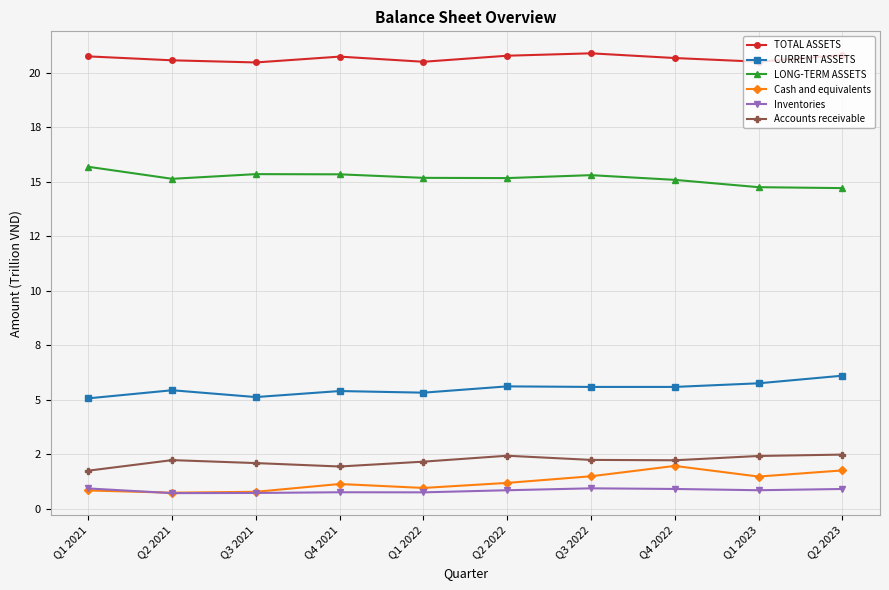

Reading left to right, extract all data points from this chart.

TOTAL ASSETS: 20.8	20.6	20.5	20.7	20.5	20.8	20.9	20.7	20.5	20.8
CURRENT ASSETS: 5.1	5.4	5.1	5.4	5.3	5.6	5.6	5.6	5.8	6.1
LONG-TERM ASSETS: 15.7	15.1	15.4	15.3	15.2	15.2	15.3	15.1	14.8	14.7
Cash and equivalents: 0.8	0.7	0.8	1.1	1.0	1.2	1.5	2.0	1.5	1.8
Inventories: 0.9	0.7	0.7	0.8	0.8	0.8	0.9	0.9	0.8	0.9
Accounts receivable: 1.7	2.2	2.1	1.9	2.2	2.4	2.2	2.2	2.4	2.5